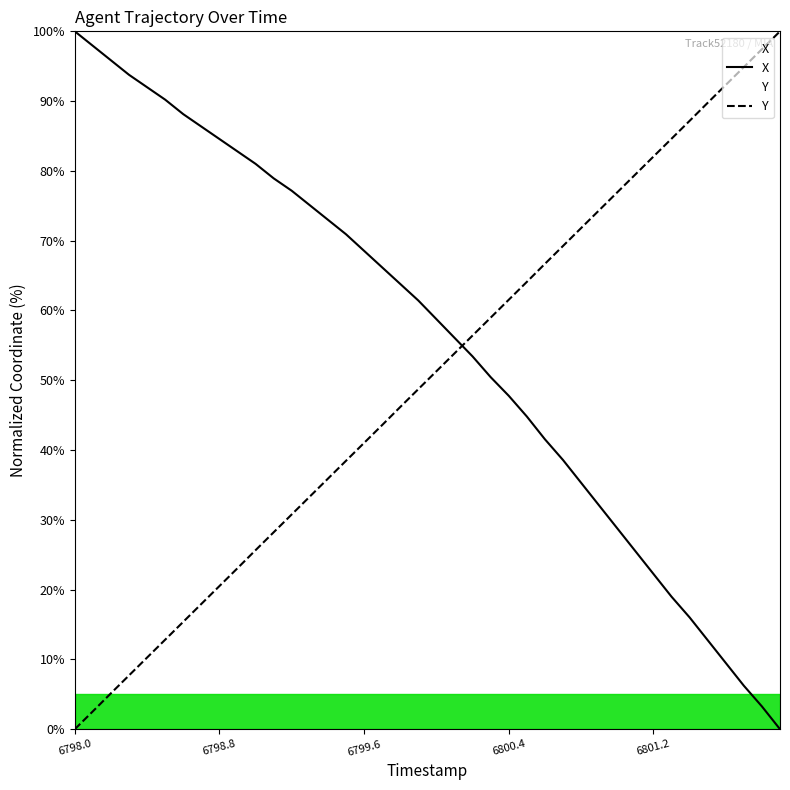

How many categories are shown in the chart?

40